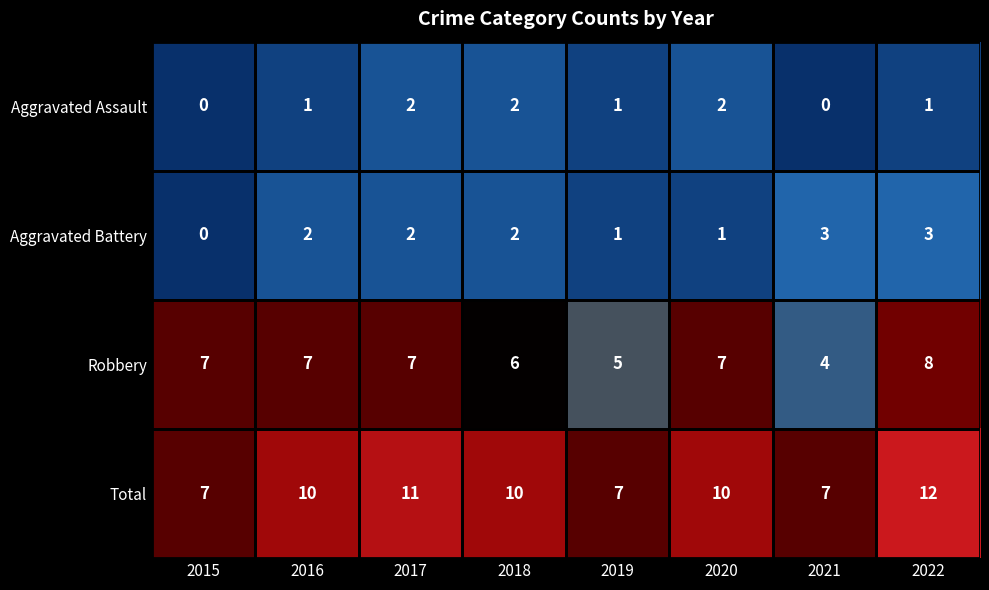

How many Aggravated Battery values are between 1 and 3?

7